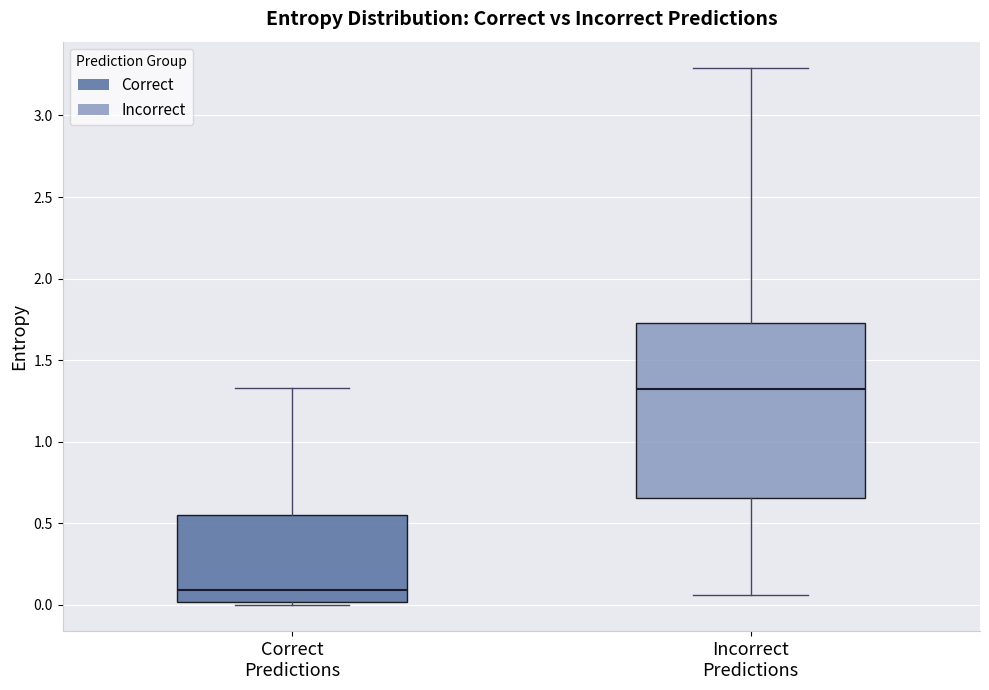

Which box has the lowest median line?

Correct Predictions